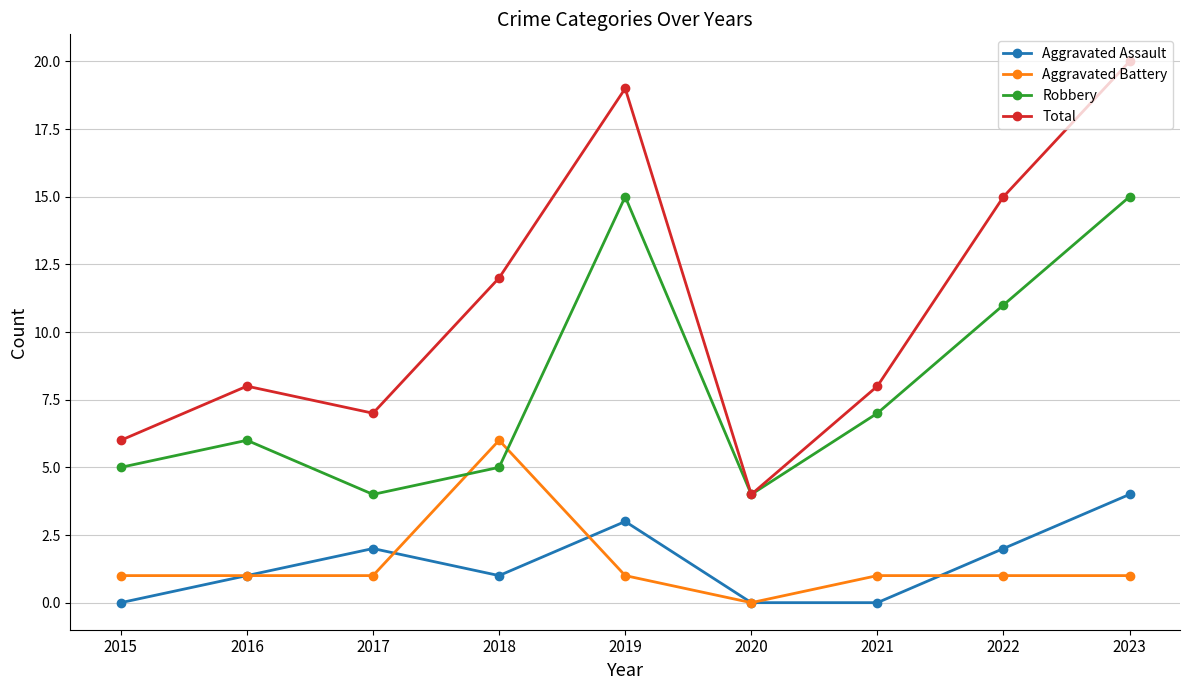

Which category has the highest value across all series?

2023